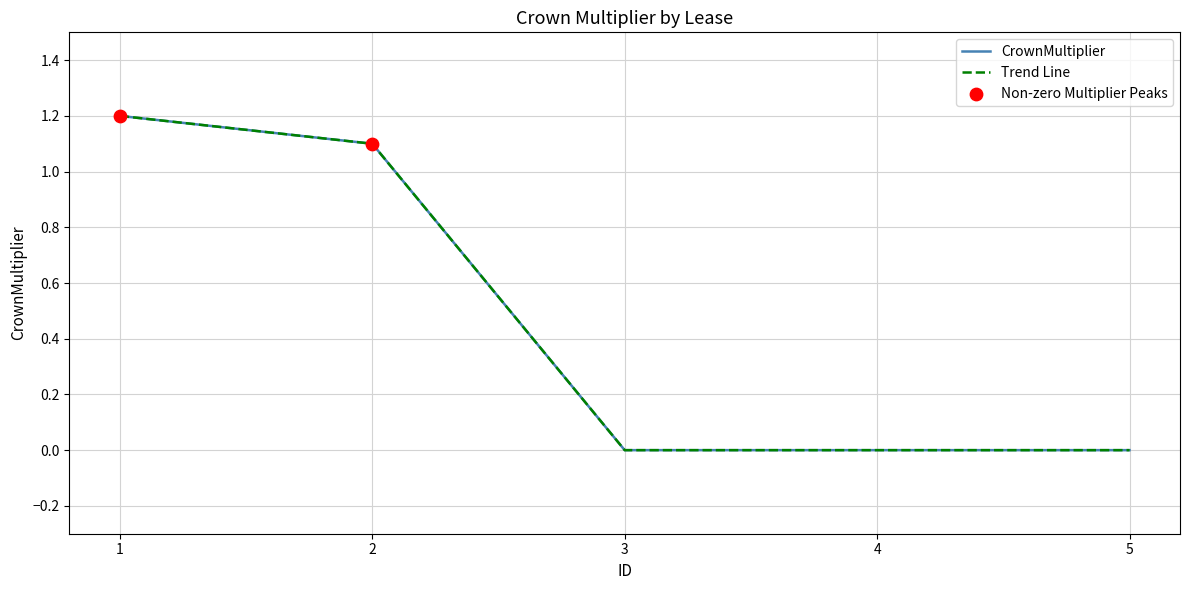

Does the chart have visible grid lines?

Yes